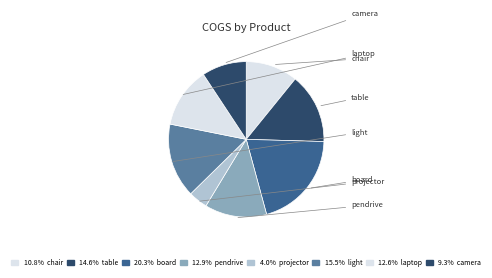

Count the number of slices in the pie.

8